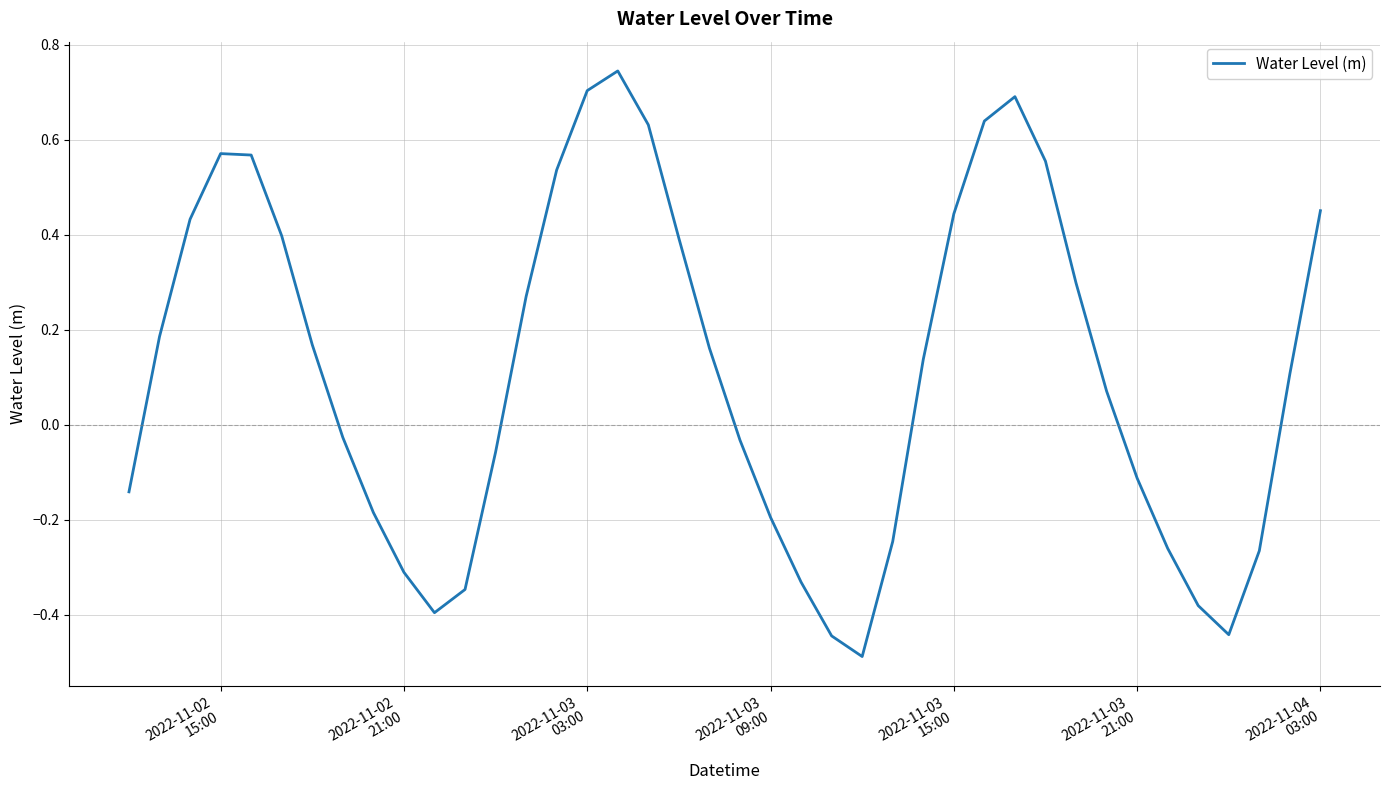

What is the difference between the maximum and minimum values?

1.2